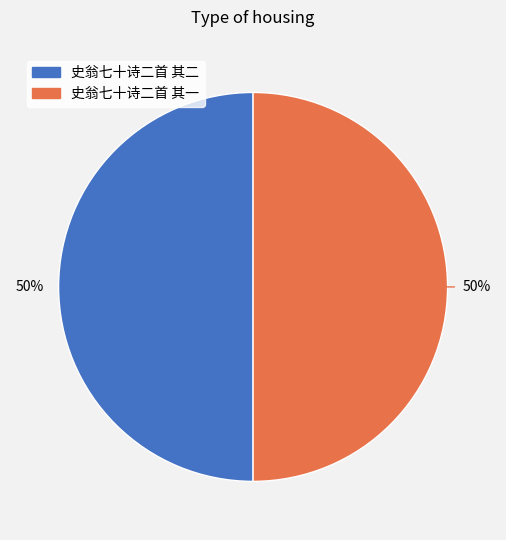

Combined, do 史翁七十诗二首 其一 and 史翁七十诗二首 其二 account for over 50%?

Yes